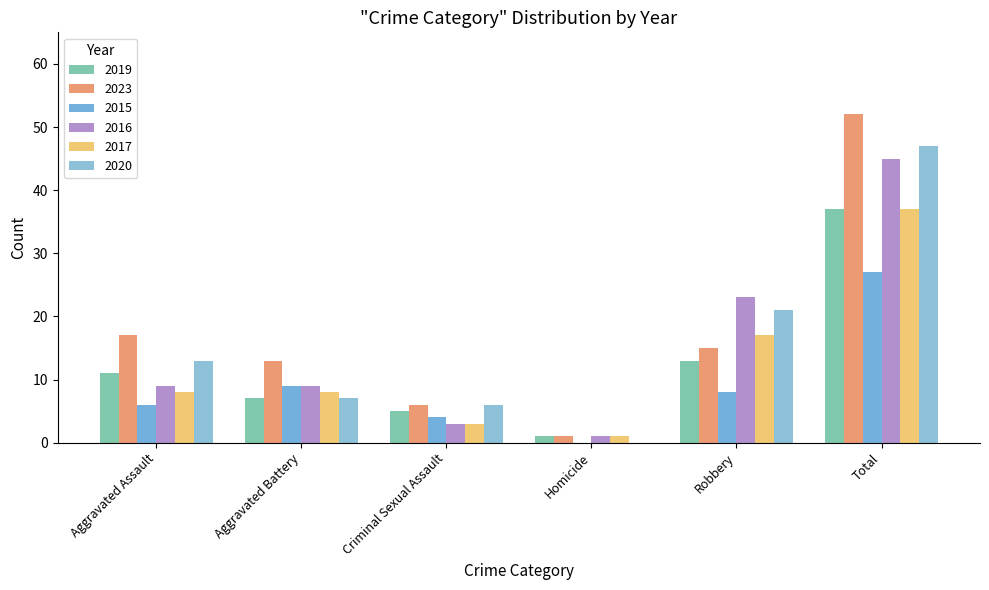

What is the total value across all series at Homicide?

4